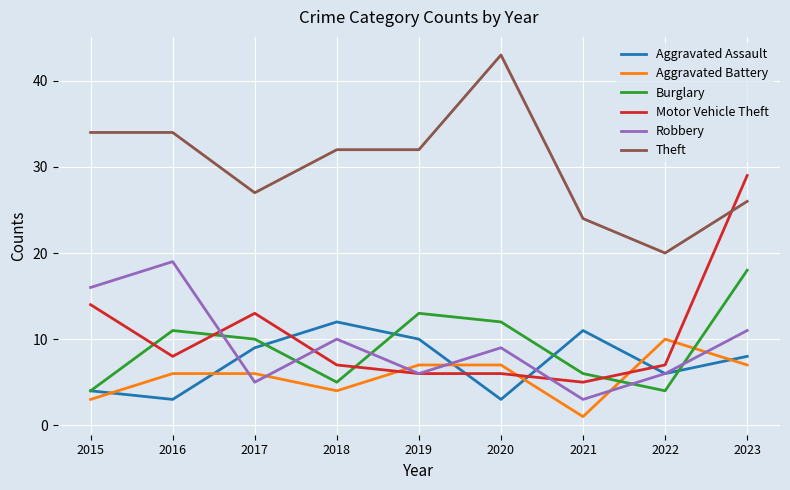

Which series changed the most between 2016 and 2017?

Robbery